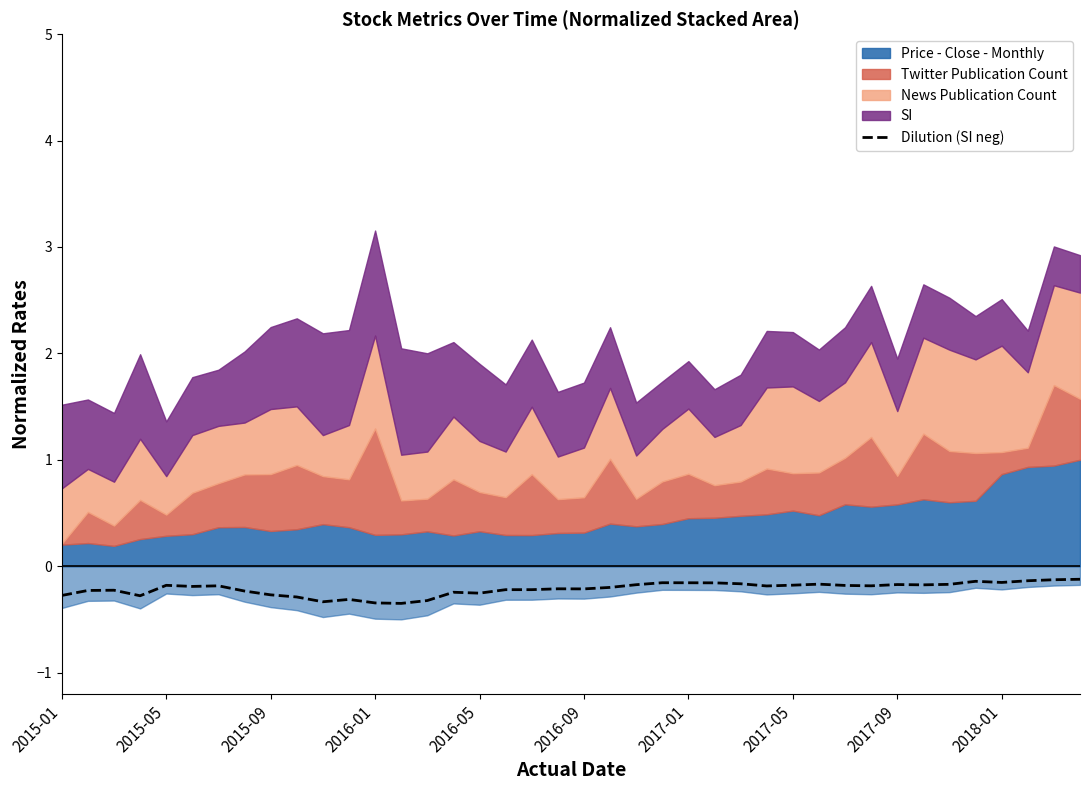

What is the value of the 8th point from the left?

-0.2